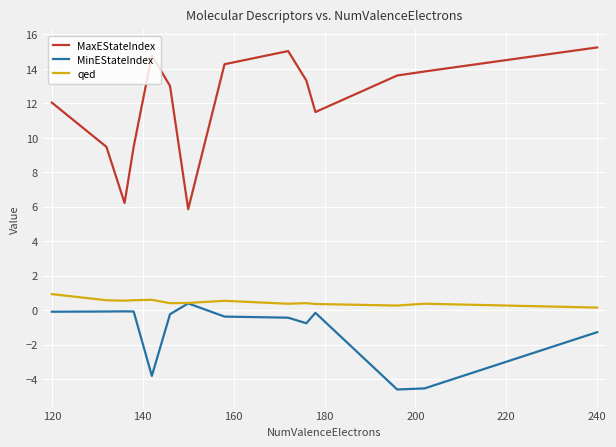

What is the greatest value displayed?

15.2